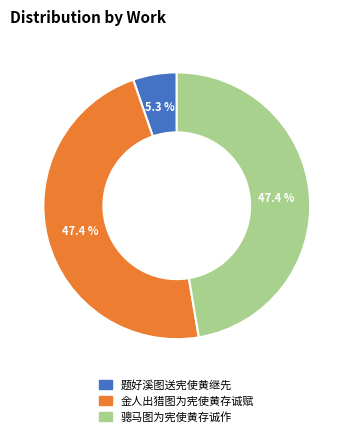

The 题好溪图送宪使黄继先 slice represents 11% of the pie. True or false?

False